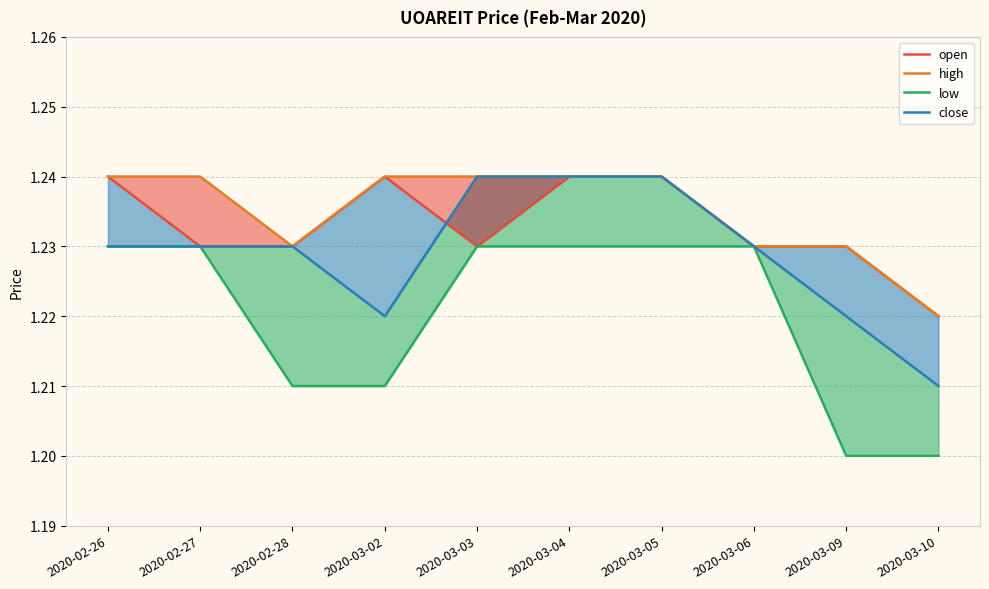

Is the value of low at 2020-02-27 greater than the value of open at 2020-03-10?

Yes